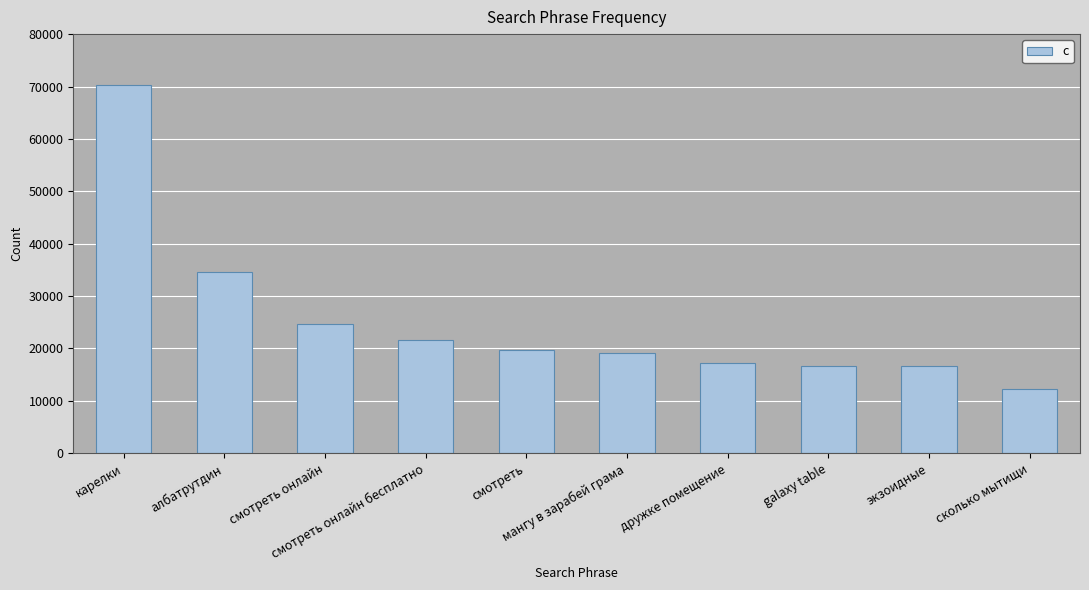

What is the average value?

25303